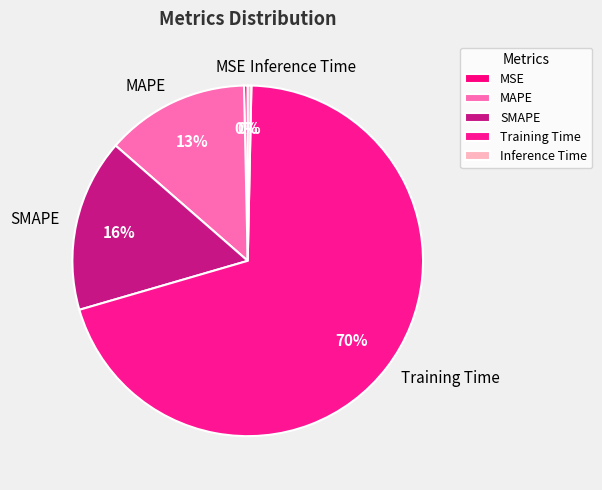

Which slice represents more than half of the pie?

Training Time